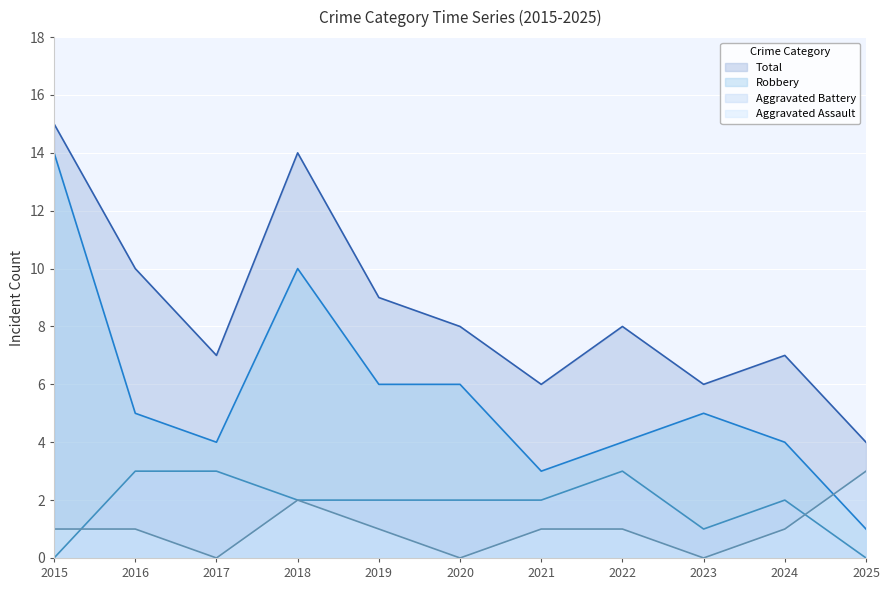

What is the maximum value shown in the chart?

15